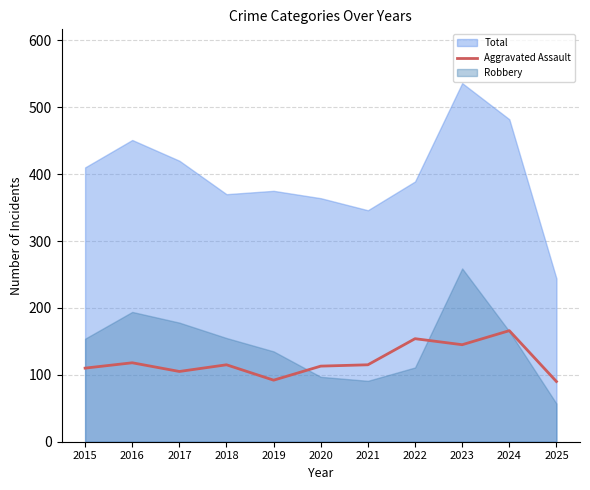

What is the difference between the maximum and minimum values?

76